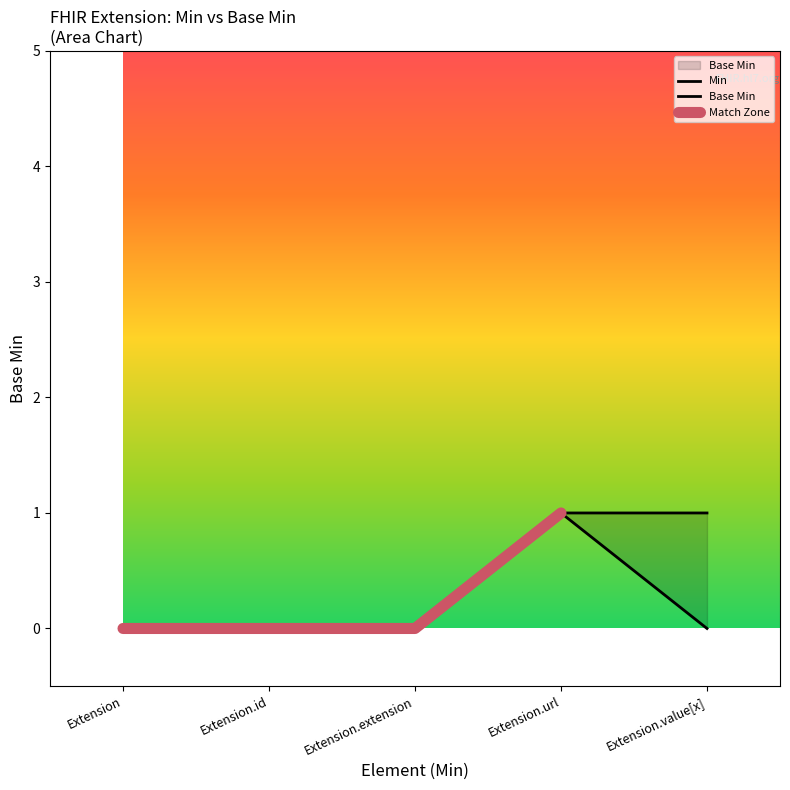

Reading left to right, list all the values displayed in this chart.

Extension=0	Extension.id=0	Extension.extension=0	Extension.url=1	Extension.value[x]=0